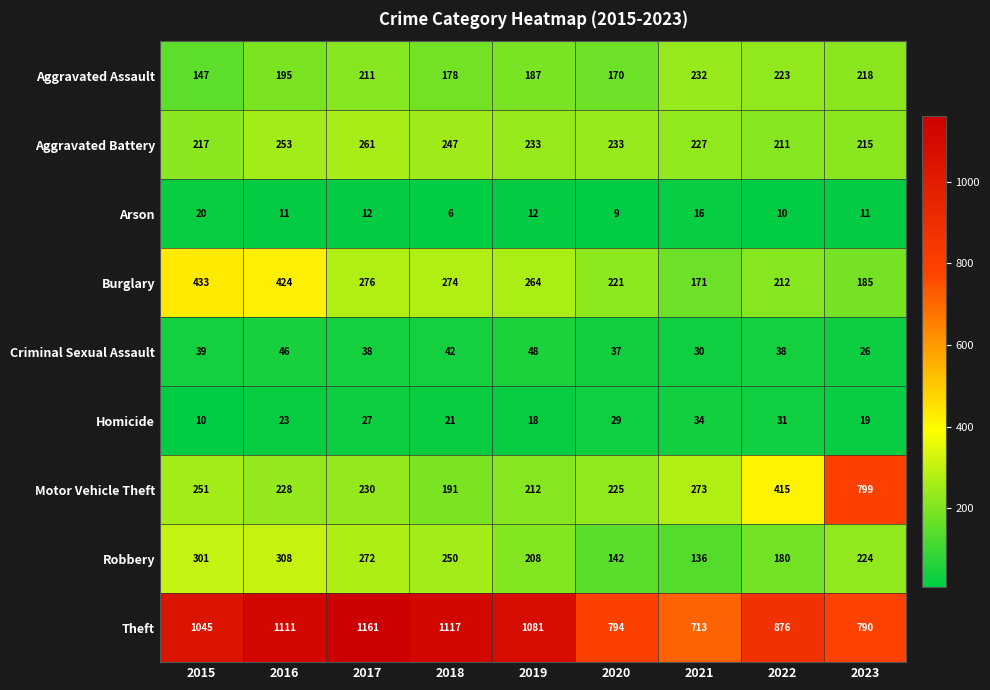

The value of Homicide at 2017 is 10. True or false?

False